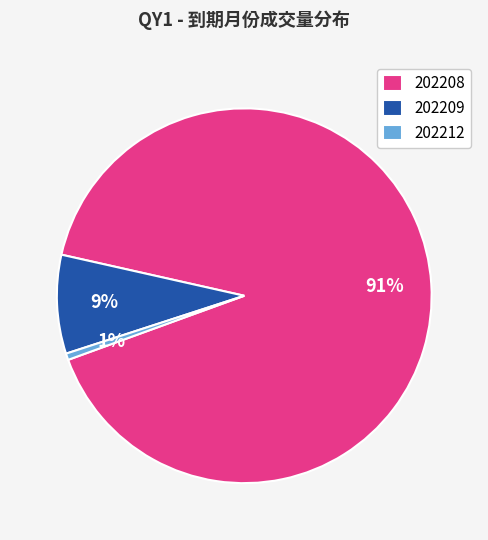

To the nearest percent, what is the average slice percentage?

33%